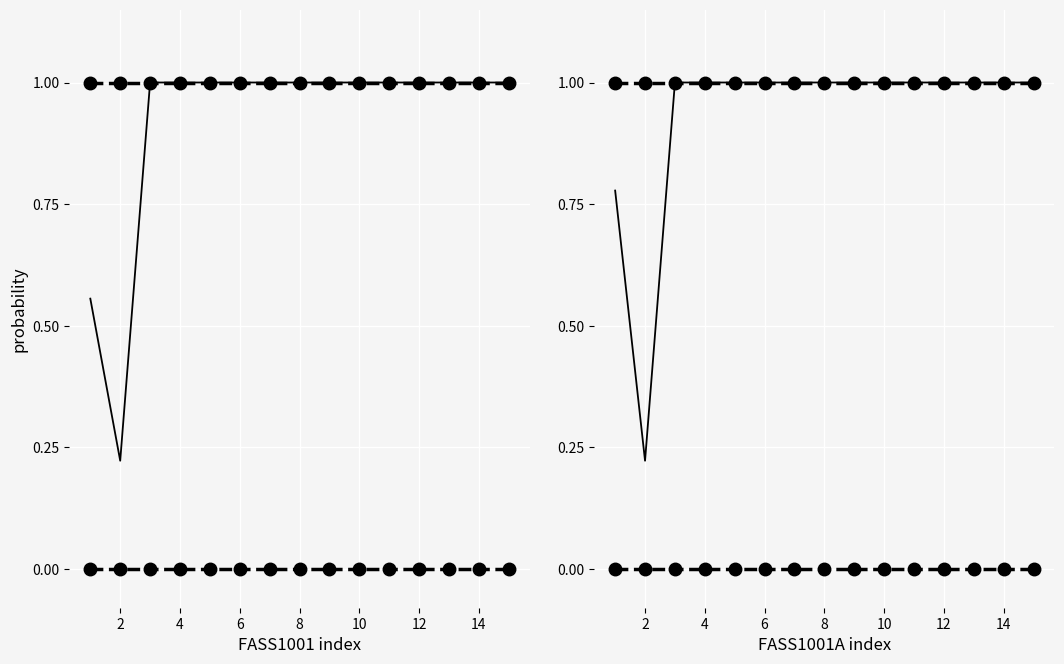

Which category has the lowest value in the FASS1001A series?

2